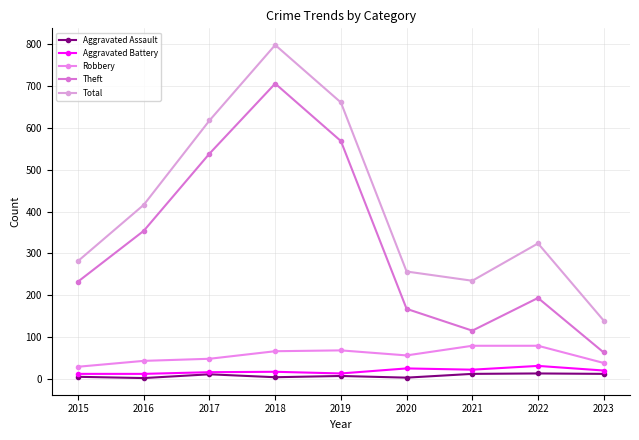

Rank the categories by Aggravated Assault value from lowest to highest.

2016, 2020, 2018, 2015, 2019, 2017, 2021, 2023, 2022